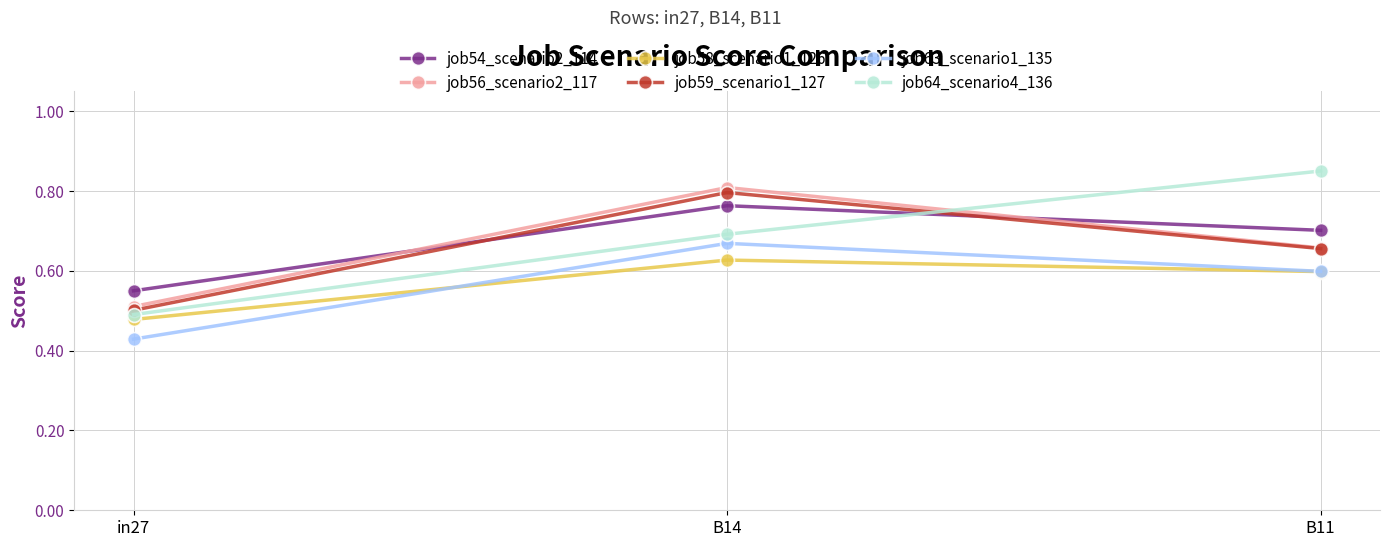

Rank the categories by job59_scenario1_127 value from highest to lowest.

B14, B11, in27